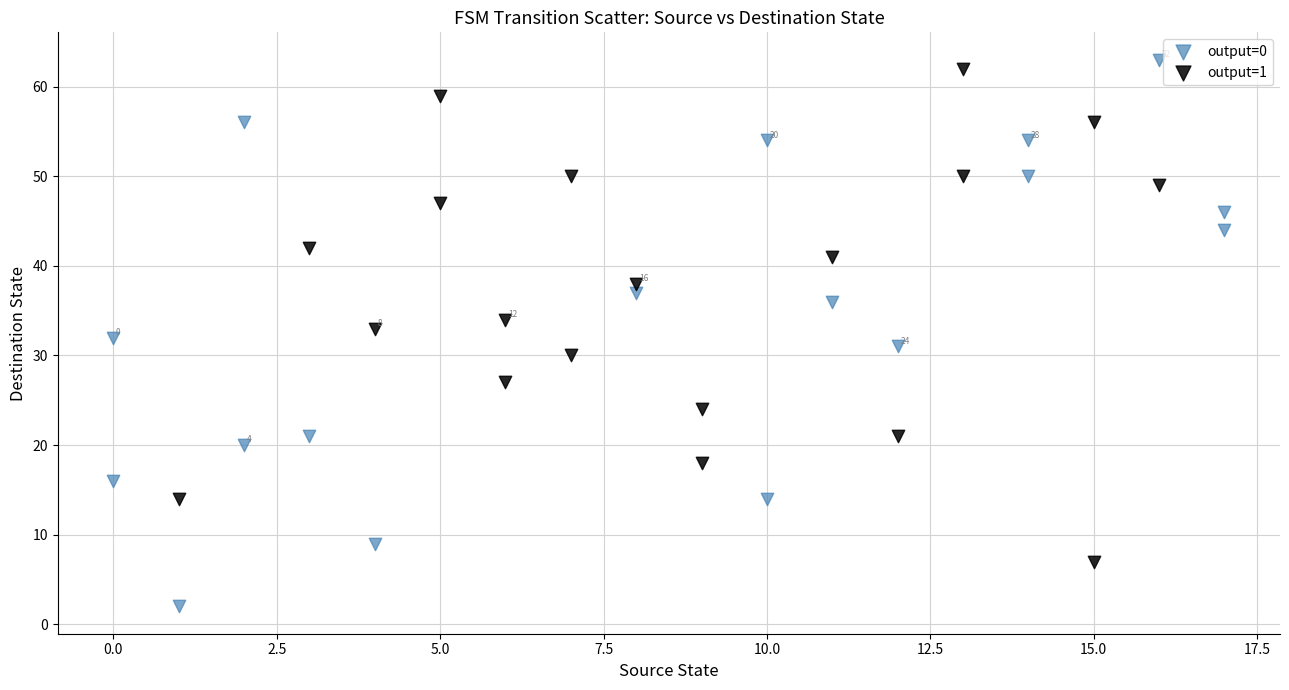

Which series has the largest Y range (max minus min)?

output=0